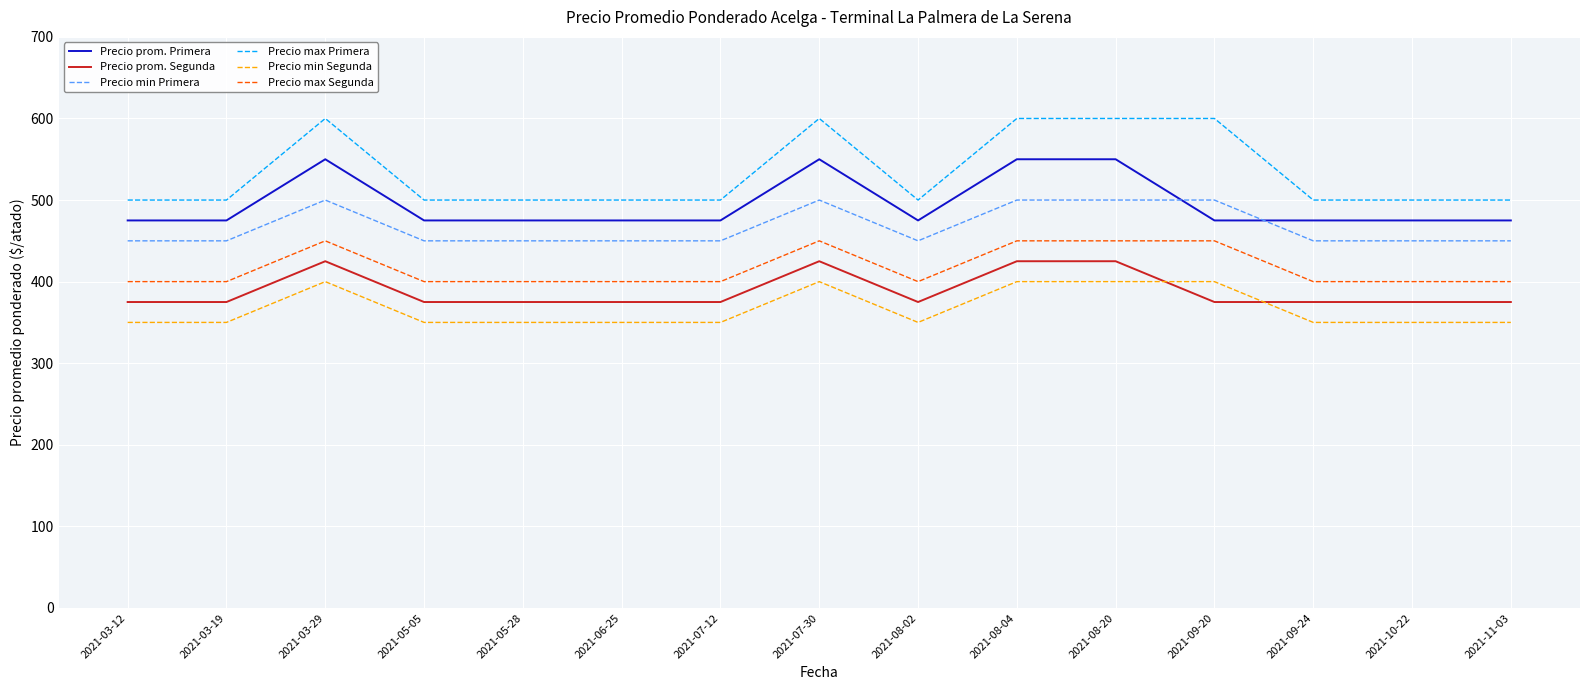

True or false: Precio max Primera and Precio prom. Segunda cross at least once.

False